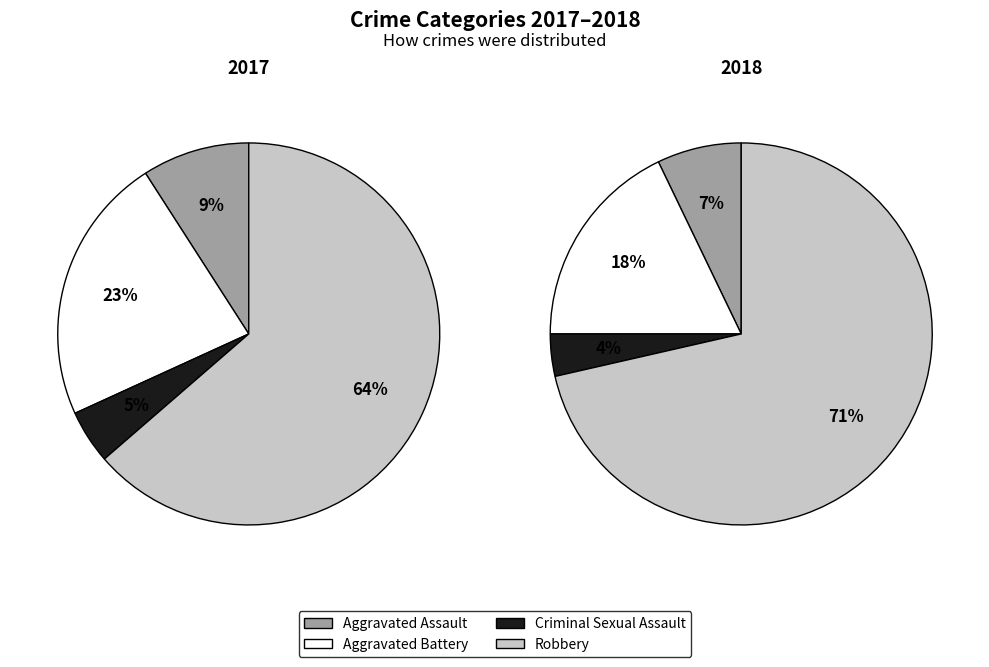

Count the number of slices in the pie.

4